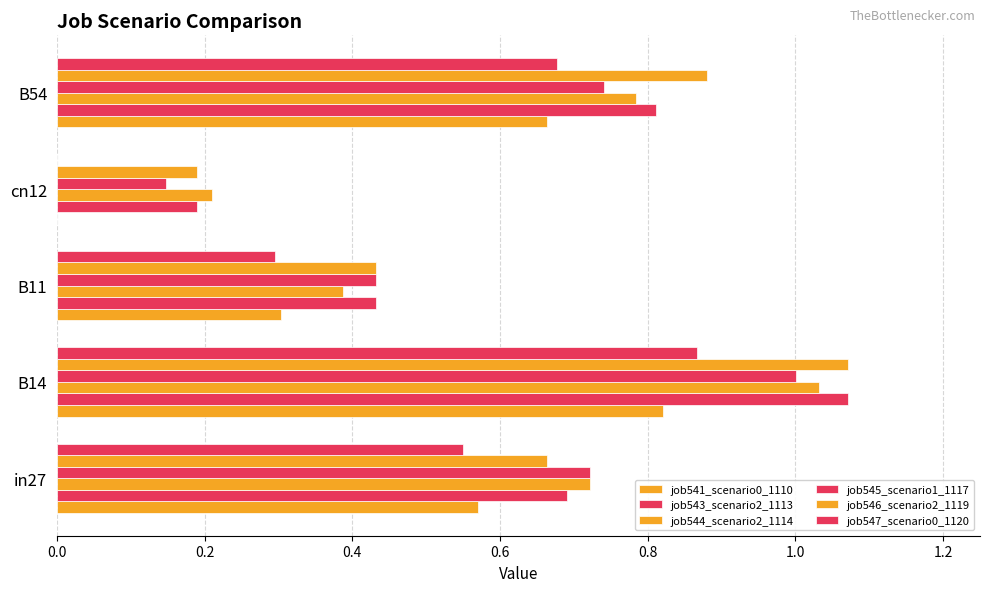

How many categories are shown in the chart?

5